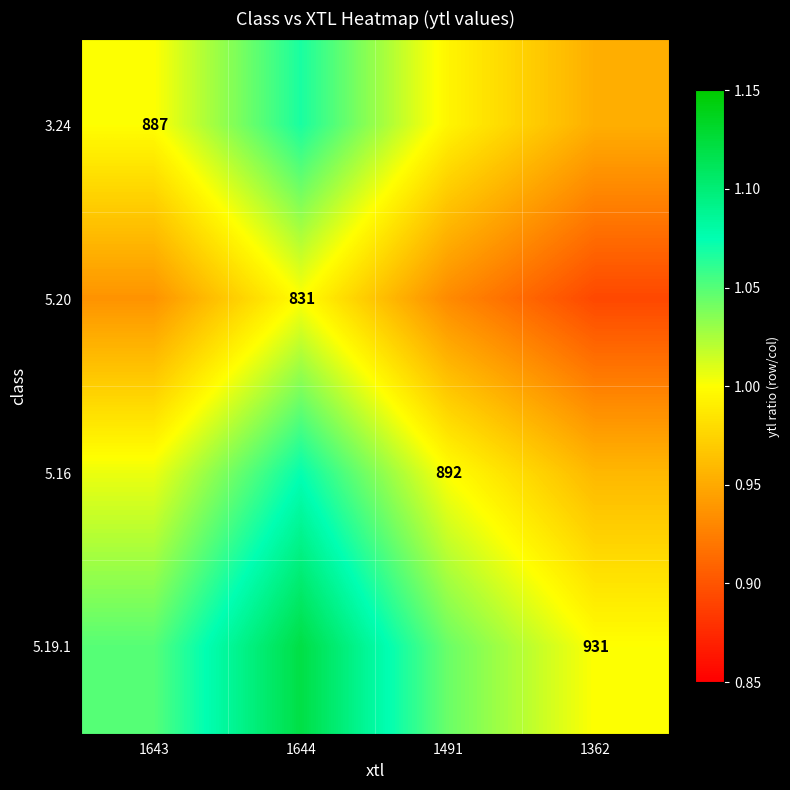

Rank the series by their maximum value, from highest to lowest.

5.19.1, 5.16, 3.24, 5.20